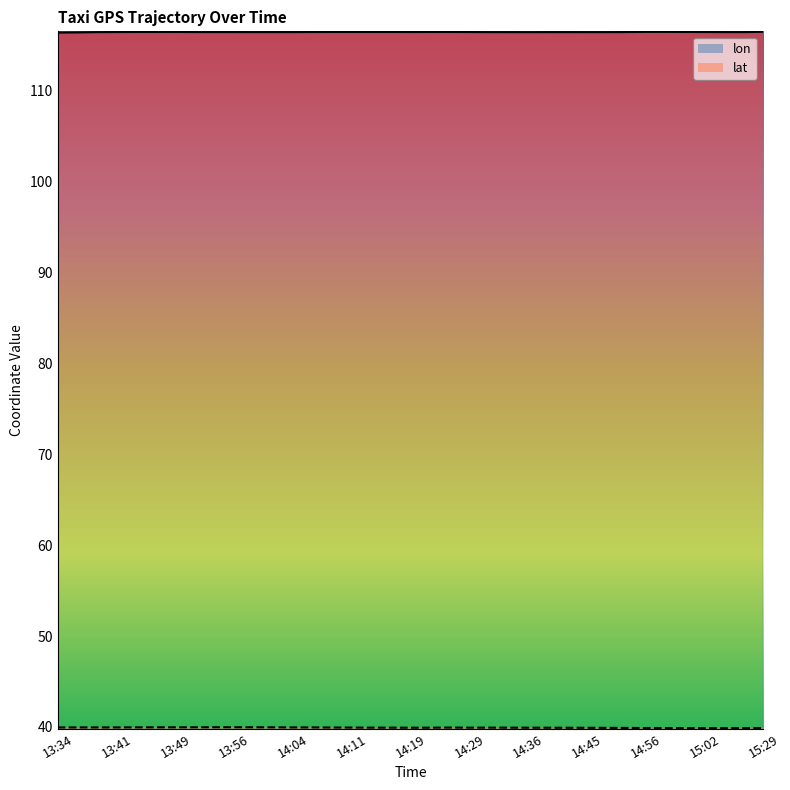

Rank the series by their average value, from highest to lowest.

lon, lat